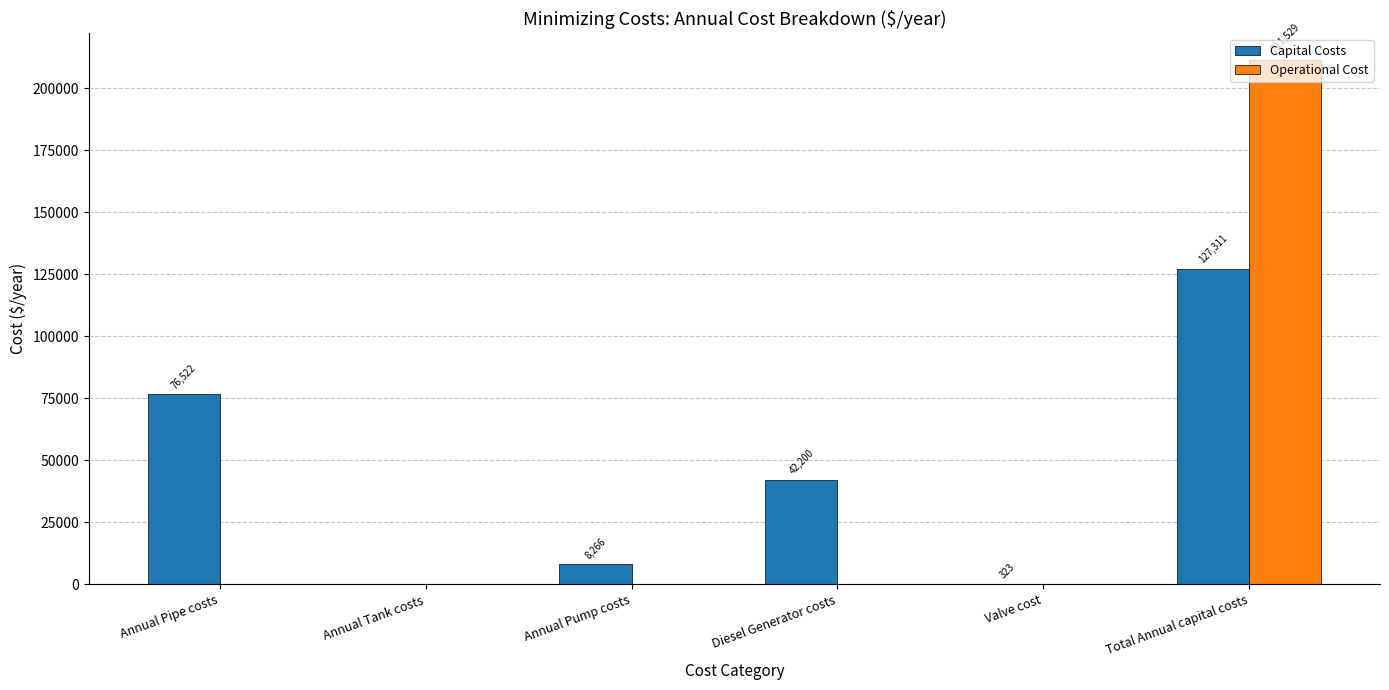

True or false: Operational Cost has a value of 211529.1 at Total Annual capital costs.

True